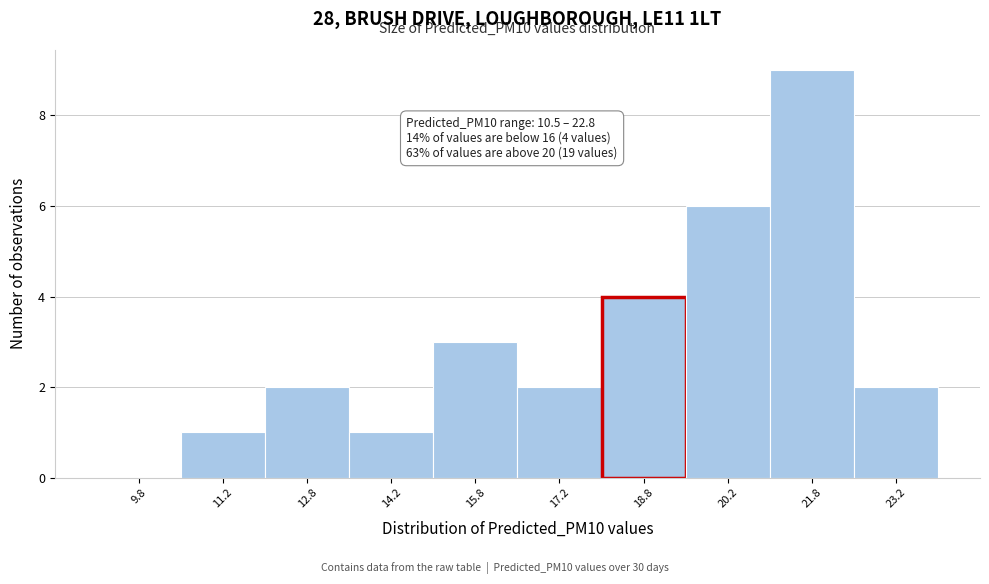

Over which range of the x-axis is the bar tallest?

21.0 to 22.5